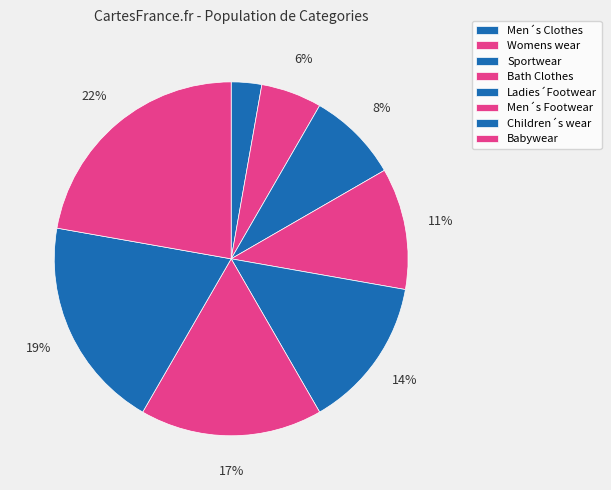

To the nearest percent, what portion does Sportwear represent?

8%